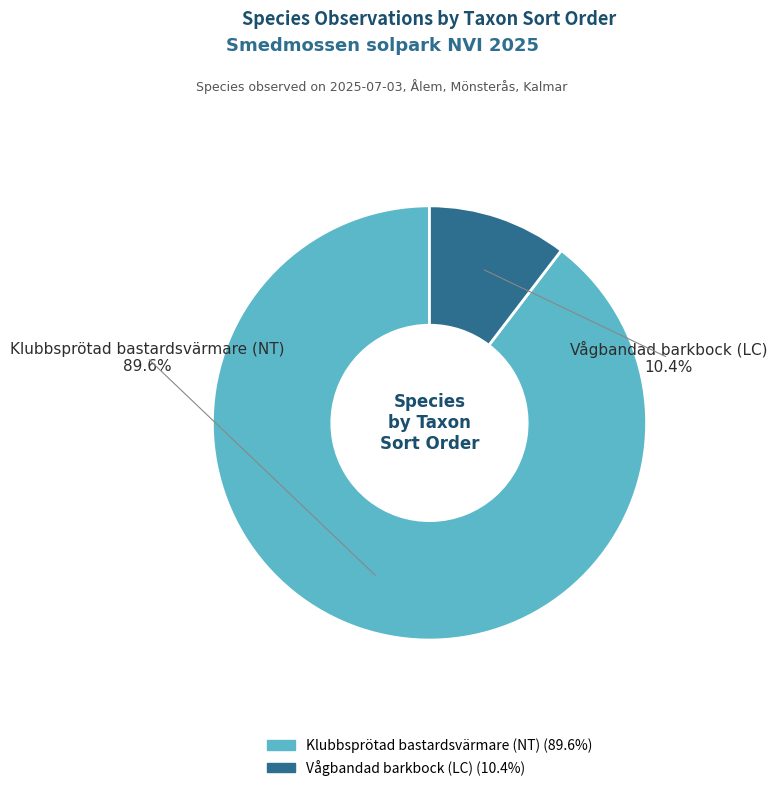

What is the smallest slice in the pie chart?

Vågbandad barkbock (LC)